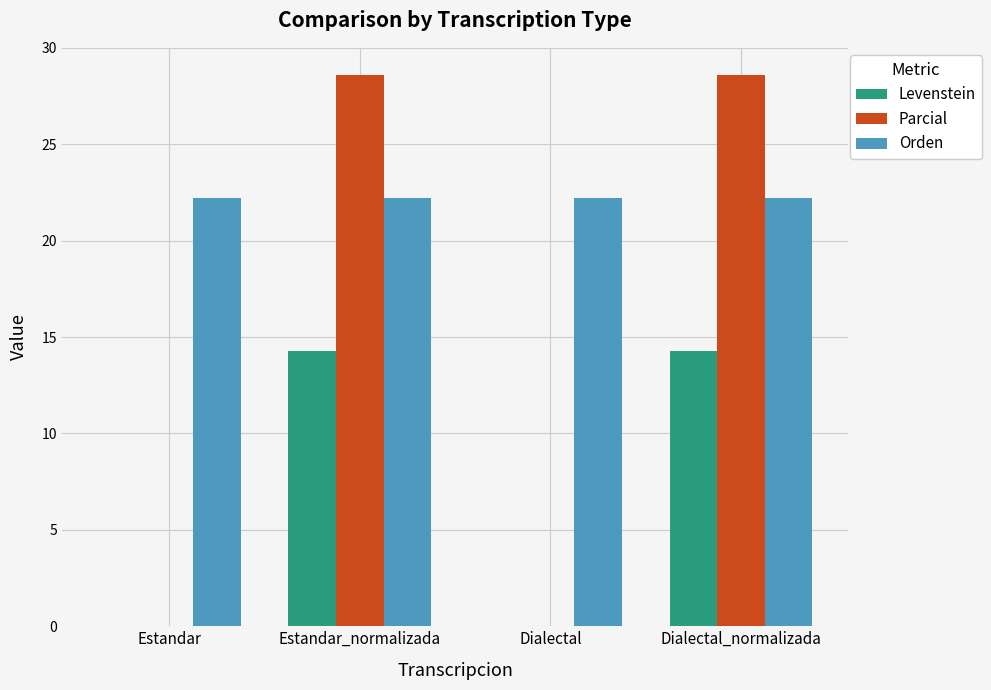

What is the highest value of the Parcial series?

28.6